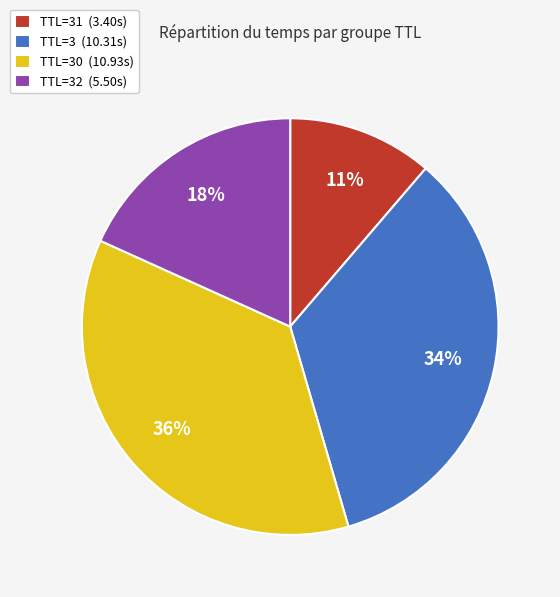

What percentage is the TTL=32 (5.50s) slice, to the nearest percent?

18%